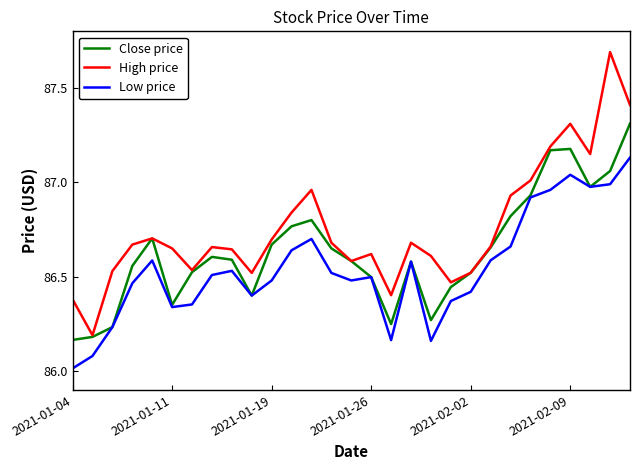

How many lines are shown in the chart?

3